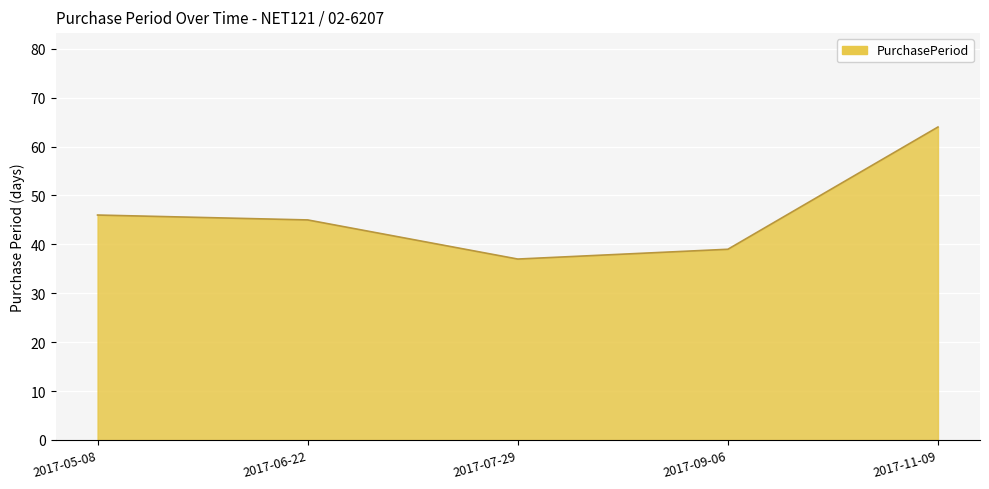

Reading left to right, what are all the values shown in this chart?

2017-05-08=46	2017-06-22=45	2017-07-29=37	2017-09-06=39	2017-11-09=64